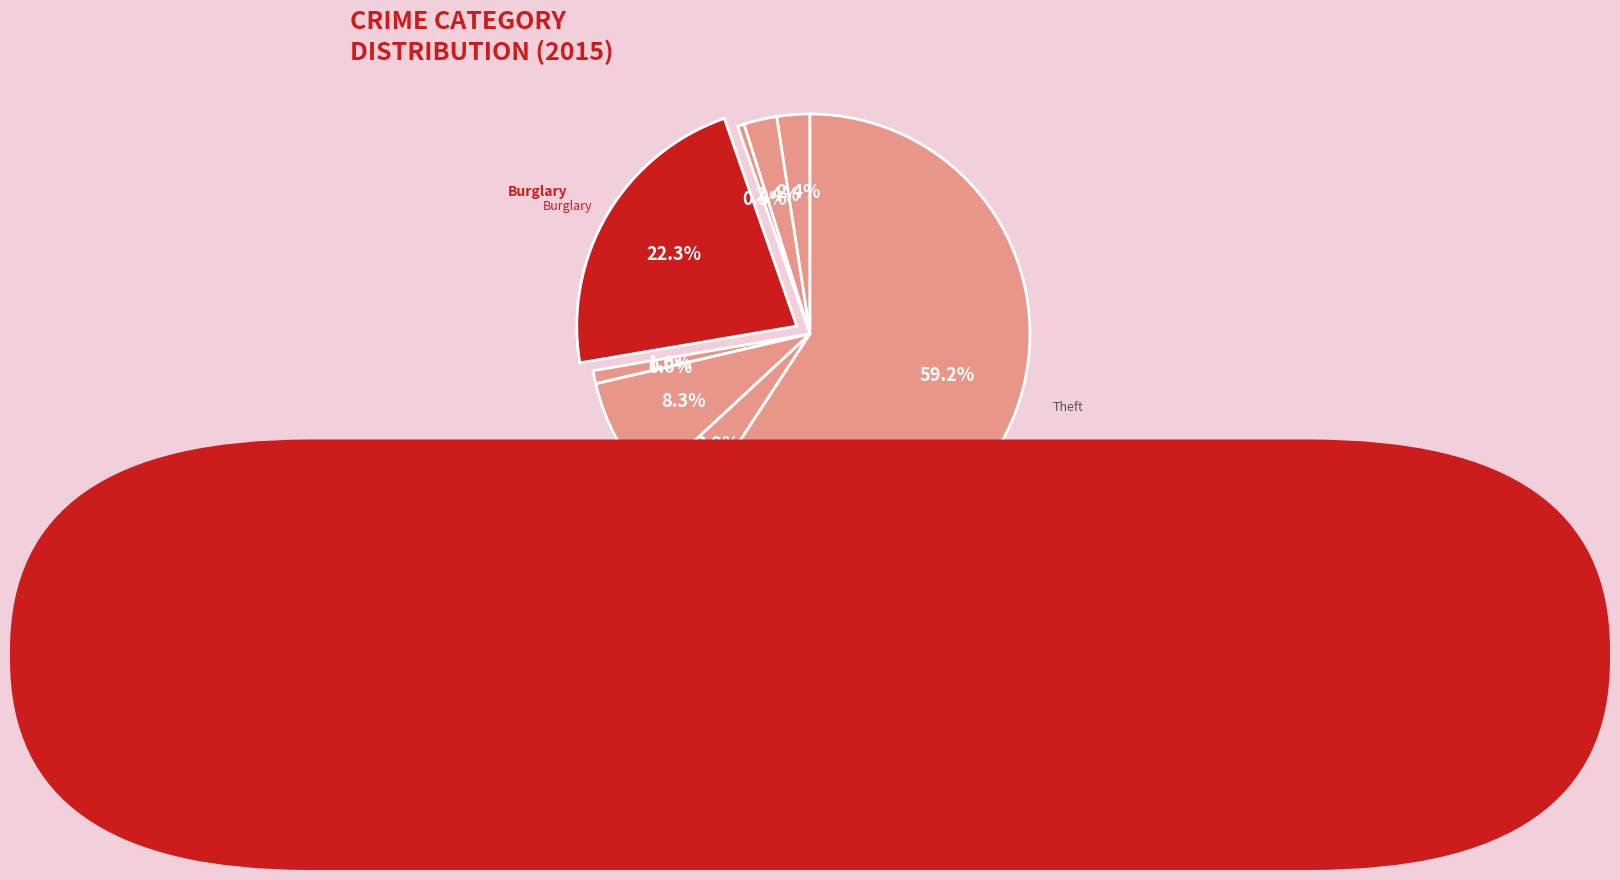

What is the largest slice in the pie chart?

Theft